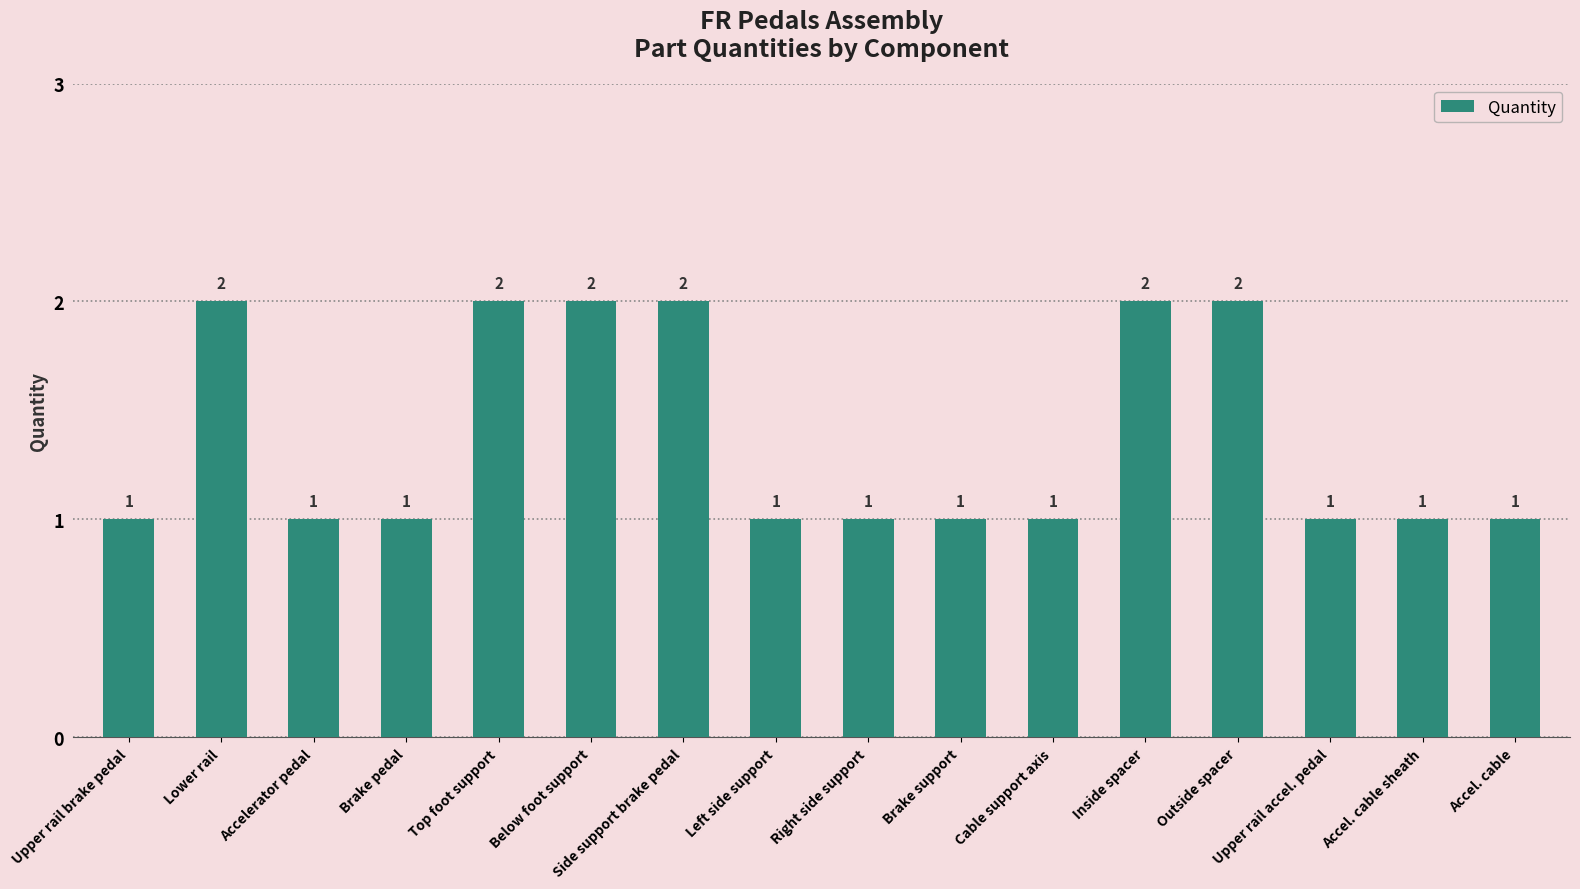

What is the smallest value displayed?

1